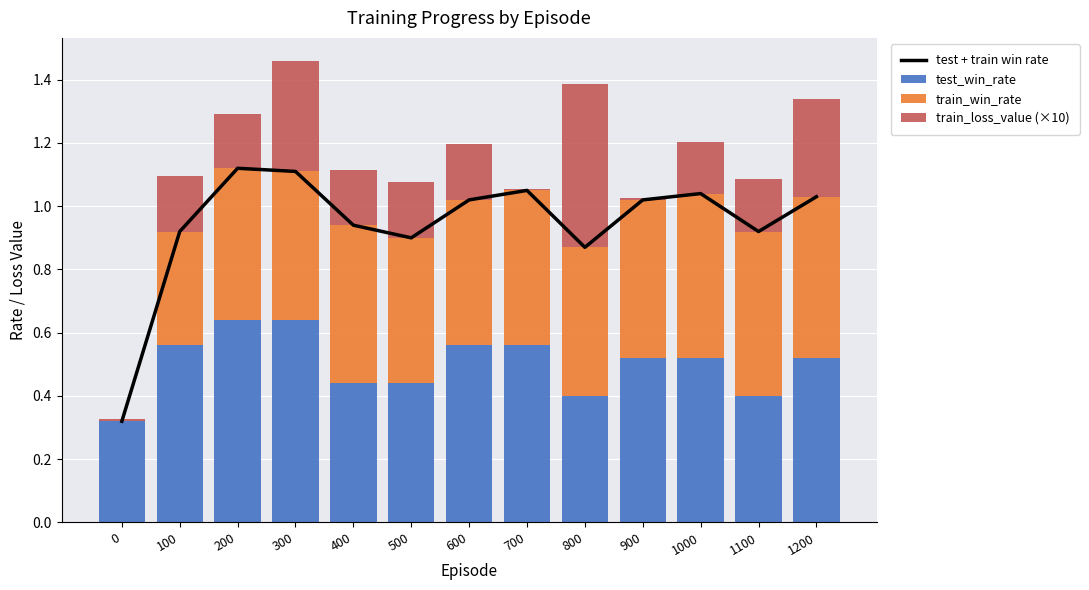

What is the difference between the highest and lowest values at 0?

0.3